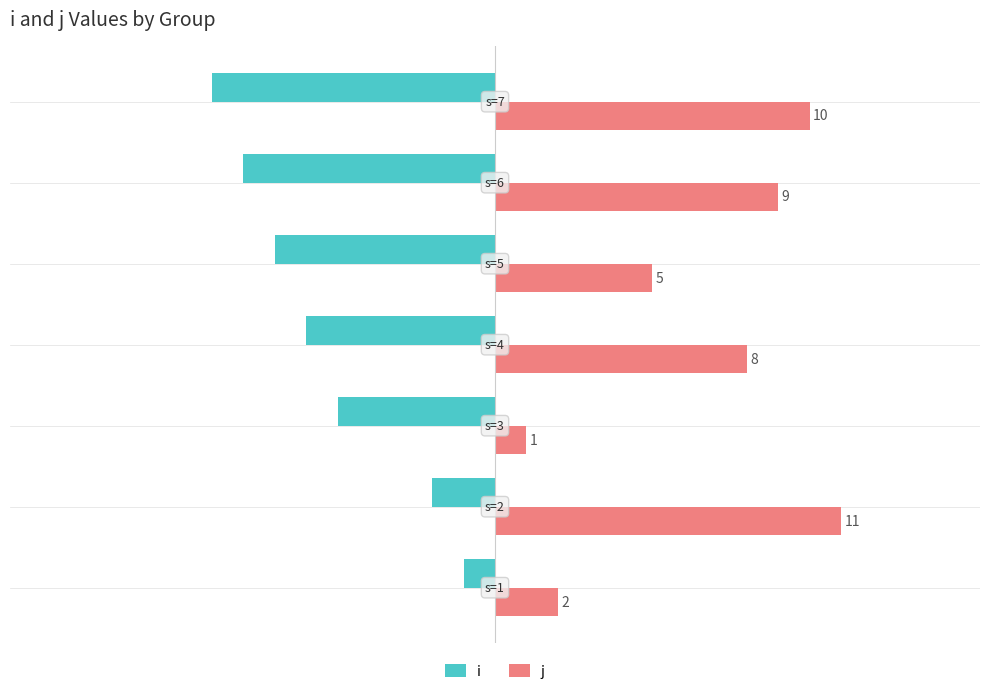

Rank the series by their average value, from highest to lowest.

j, i